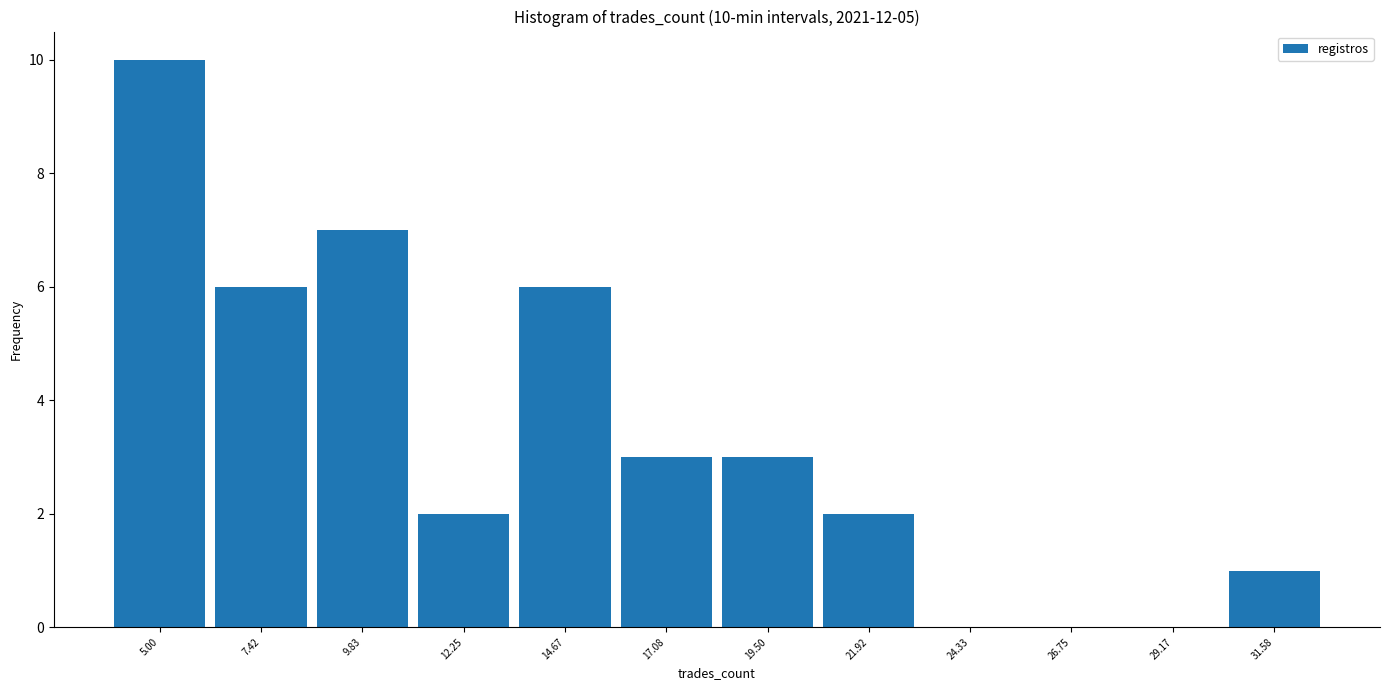

Reading right to left, list all the values displayed in this chart.

31.58=1	29.17=0	26.75=0	24.33=0	21.92=2	19.50=3	17.08=3	14.67=6	12.25=2	9.83=7	7.42=6	5.00=10